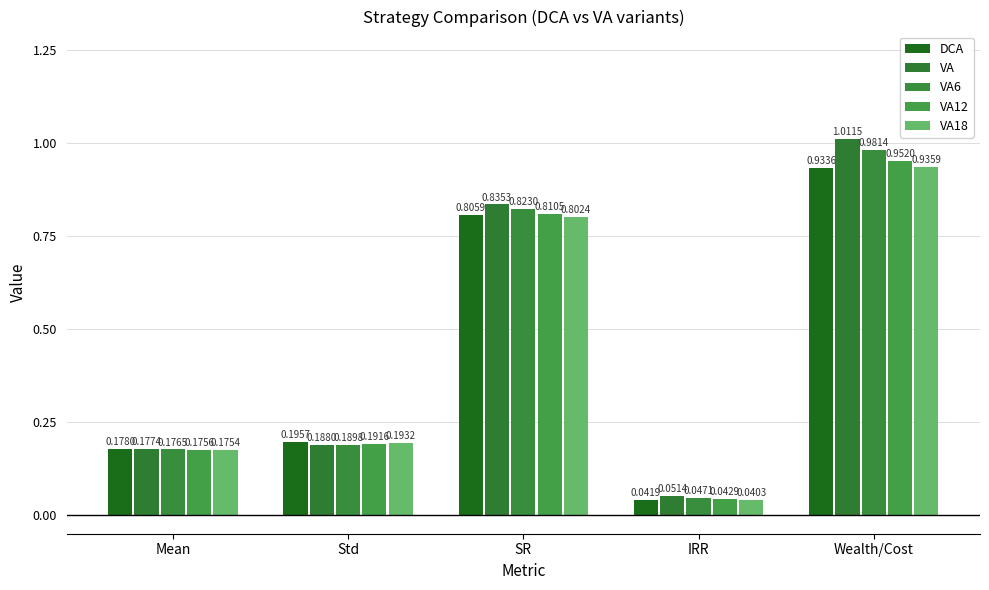

Which series has the largest total across all categories?

VA